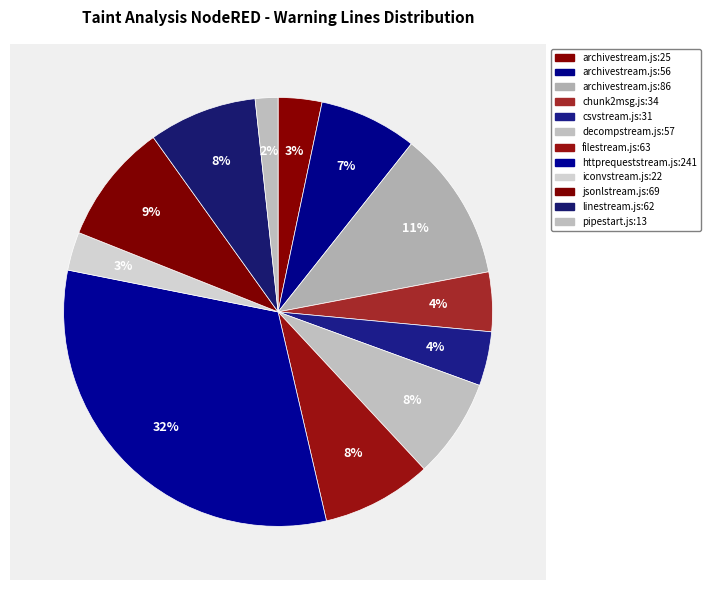

Does any single category account for the majority?

No